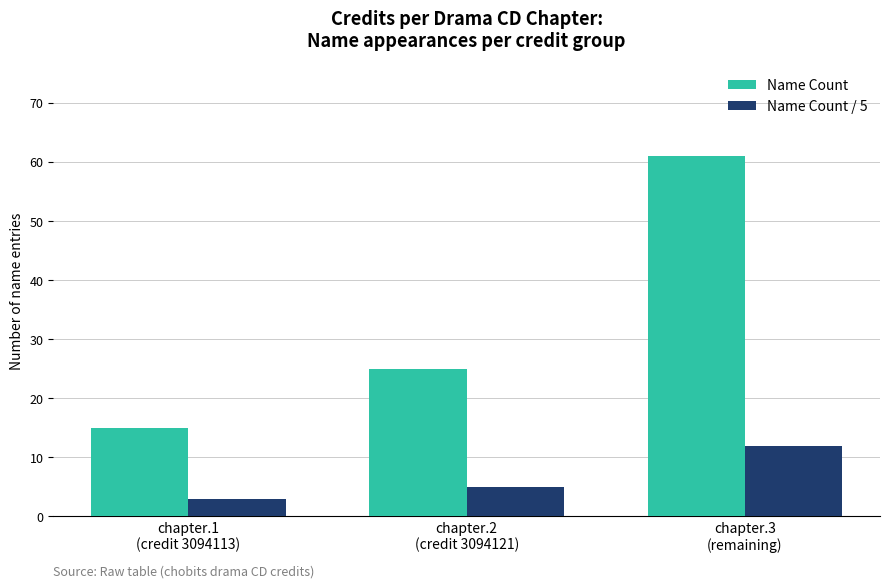

Which series has the largest total across all categories?

Name Count